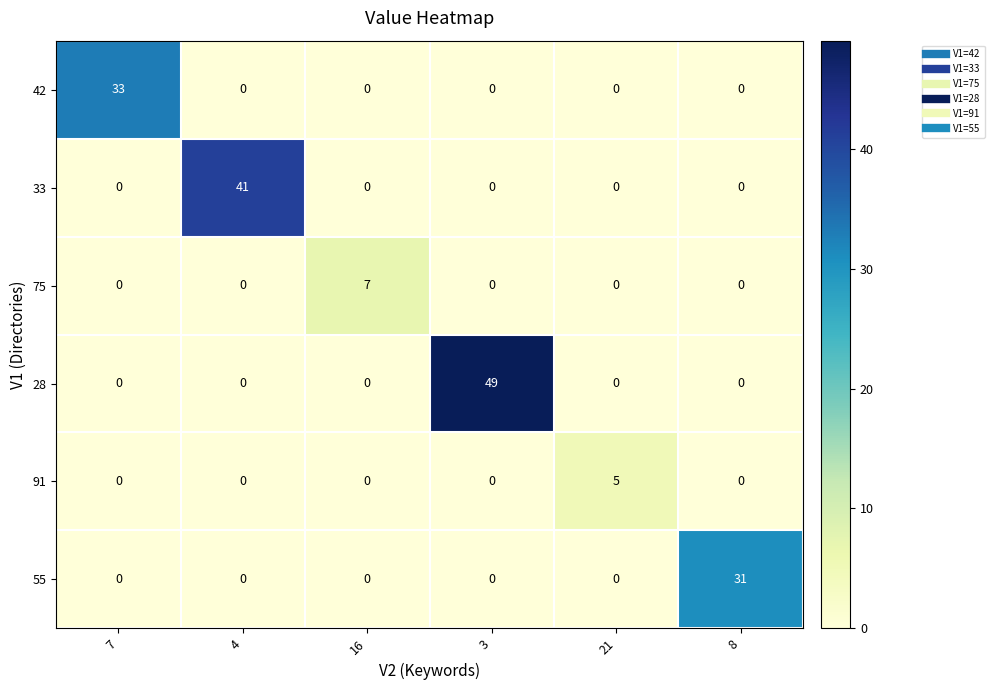

How many 75 values are between 0 and 1?

5